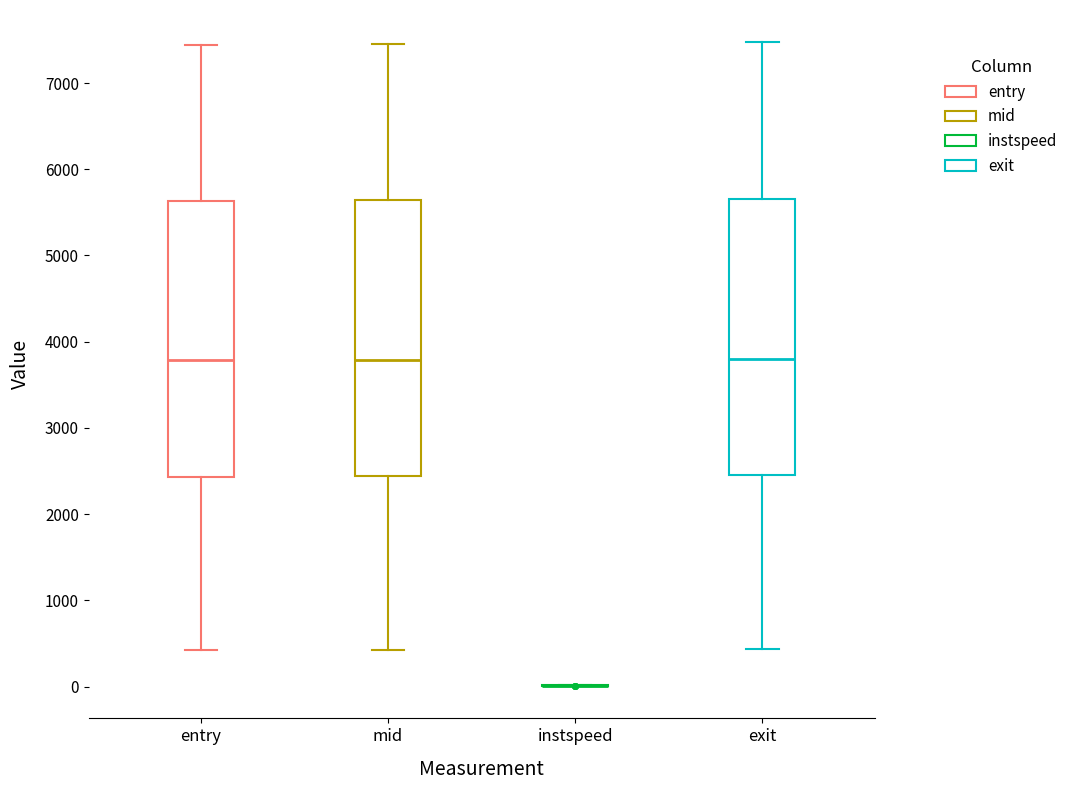

Reading left to right, read every box against the y-axis: the position of its median line, the range the box covers, and the ends of its whiskers. The values are not printed on the chart, so give them approximately, as read against the axis.

entry: median 3800, box 2400 to 5600, whiskers 400 to 7400
mid: median 3800, box 2400 to 5600, whiskers 400 to 7500
instspeed: box collapsed to a line at 0, whiskers 0 to 0
exit: median 3800, box 2500 to 5700, whiskers 400 to 7500